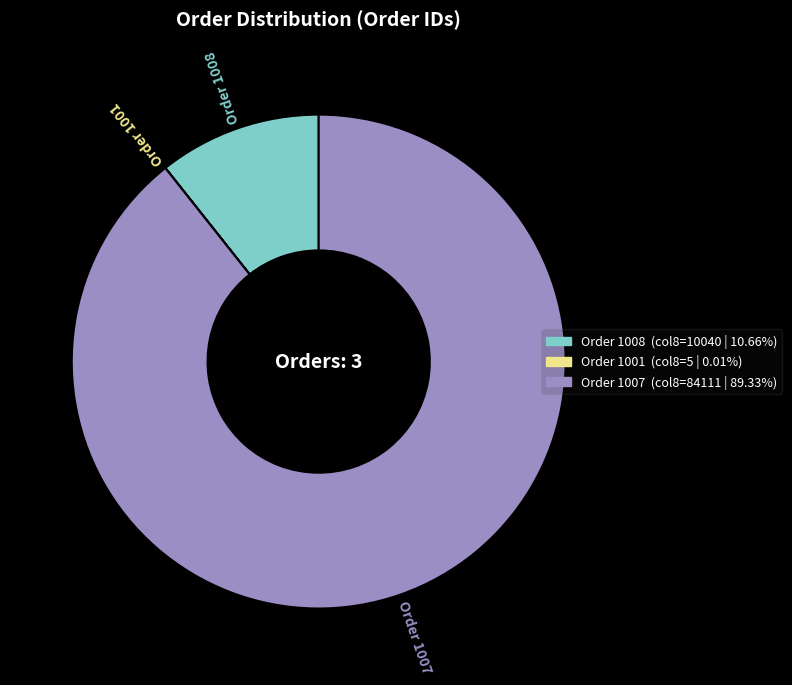

Does any single category account for the majority?

Yes